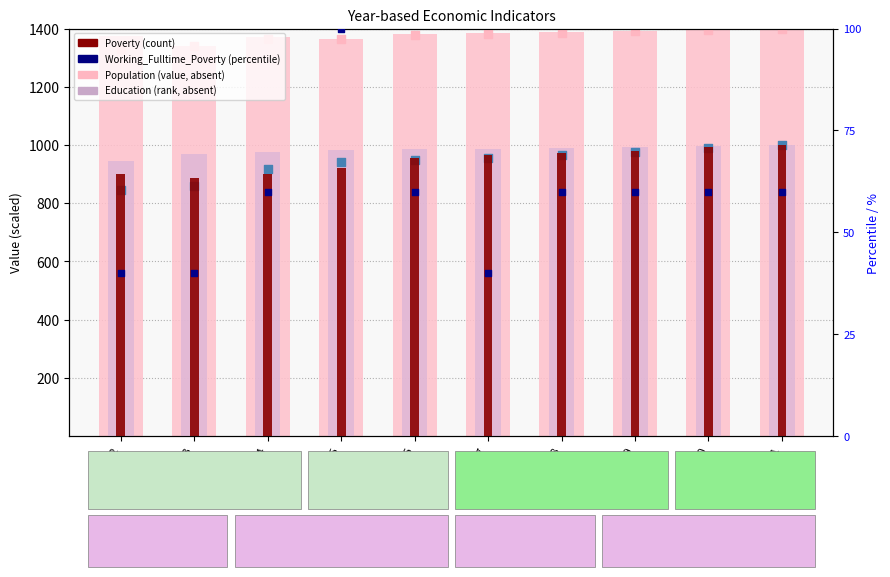

Is the value of Working_Fulltime_Poverty (%) at 2014 greater than the value of JobsTotal (scaled) at 2017?

No